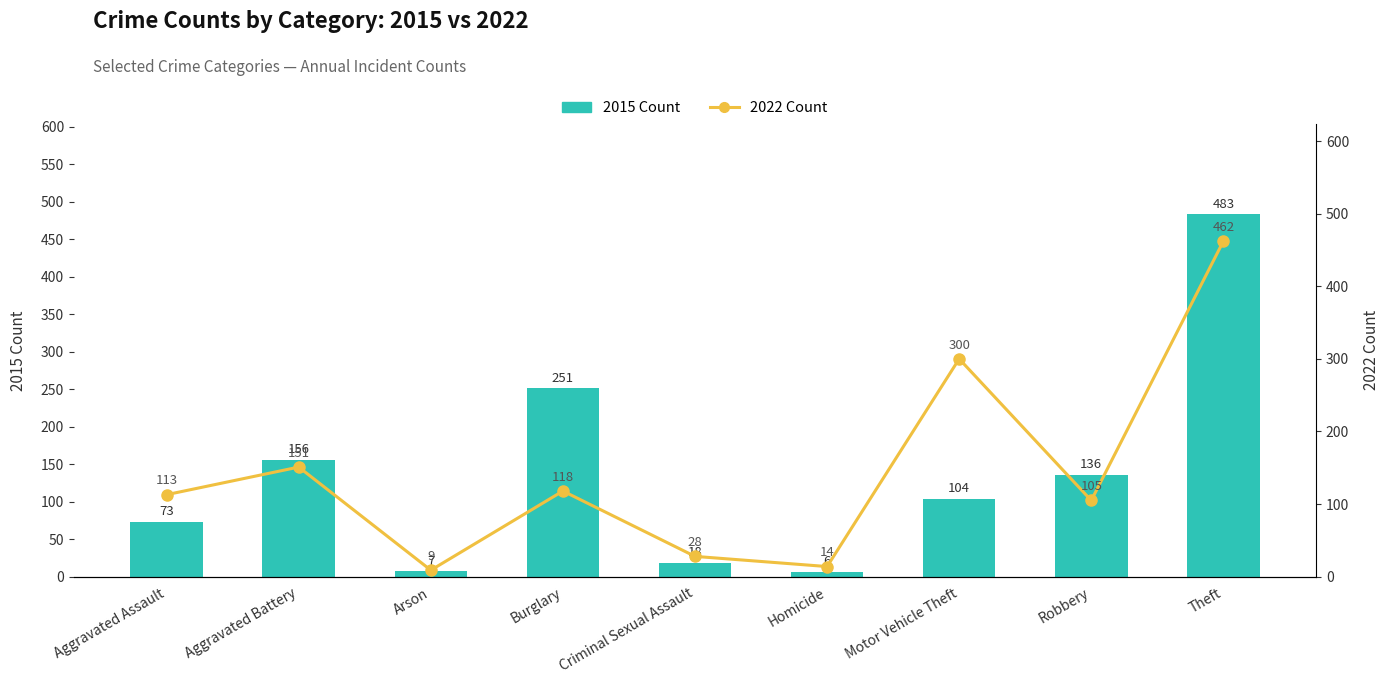

Reading right to left, list all the values displayed in this chart.

2015 Count: Theft=483	Robbery=136	Motor Vehicle Theft=104	Homicide=6	Criminal Sexual Assault=18	Burglary=251	Arson=7	Aggravated Battery=156	Aggravated Assault=73
2022 Count: Theft=462	Robbery=105	Motor Vehicle Theft=300	Homicide=14	Criminal Sexual Assault=28	Burglary=118	Arson=9	Aggravated Battery=151	Aggravated Assault=113